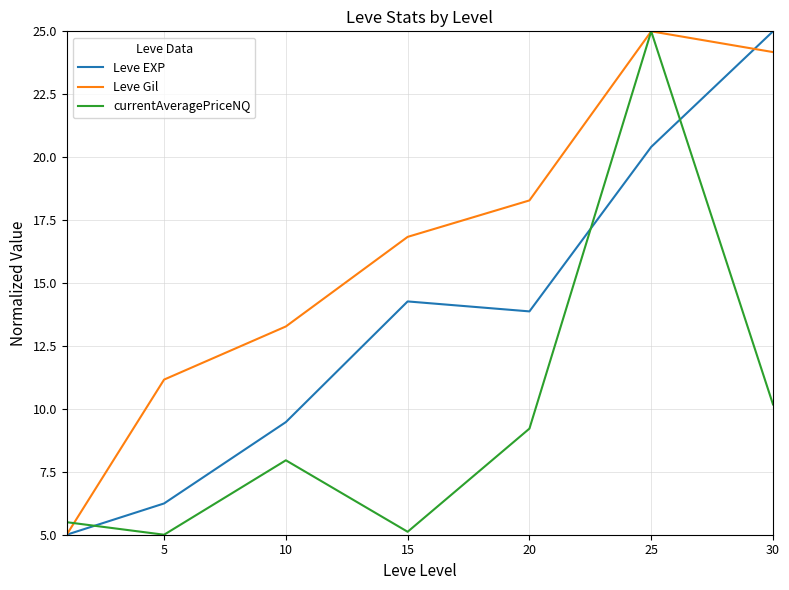

Reading left to right, transcribe all the data shown in this chart.

Leve EXP: 5.0	6.2	9.5	14.3	13.9	20.4	25.0
Leve Gil: 5.0	11.2	13.3	16.8	18.3	25.0	24.2
currentAveragePriceNQ: 5.5	5.0	8.0	5.1	9.2	25.0	10.2